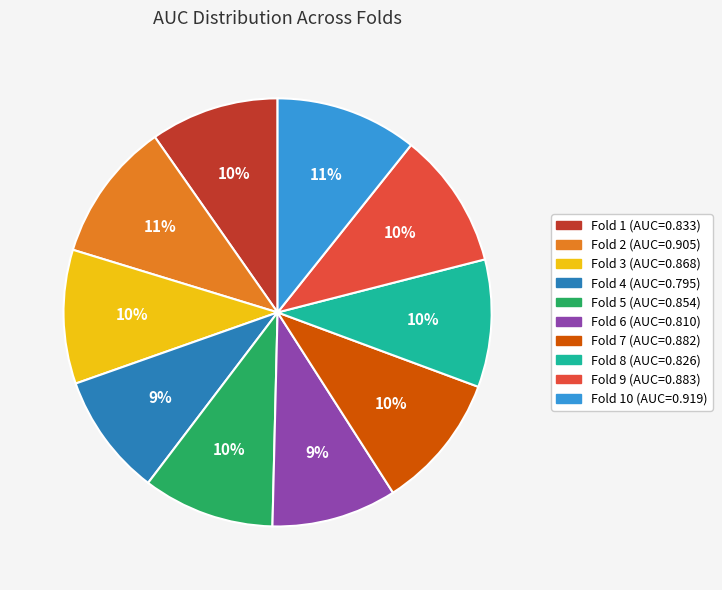

Is there any slice that represents more than half of the pie?

No